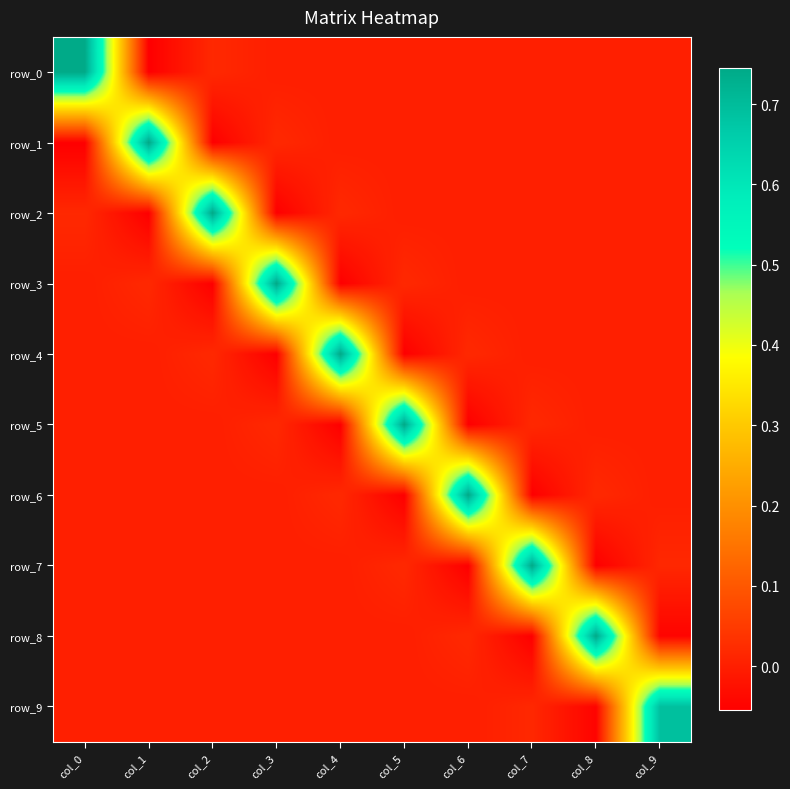

At which category is the sum across all series the highest?

col_0